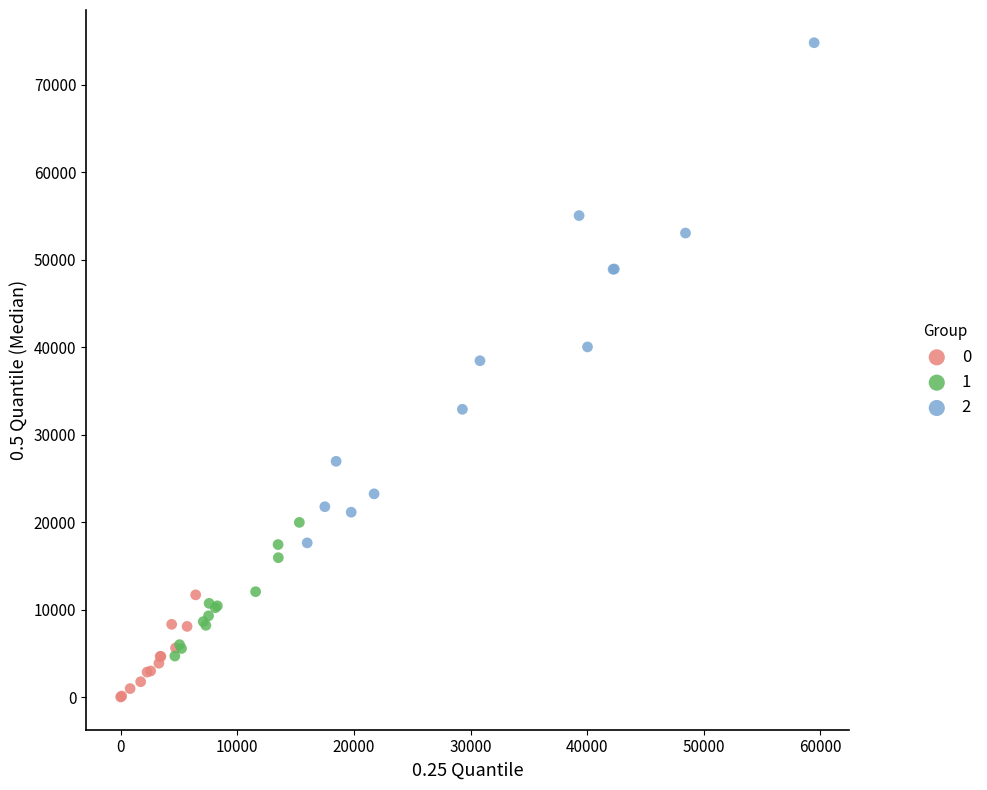

Which series reaches the maximum Y coordinate?

2